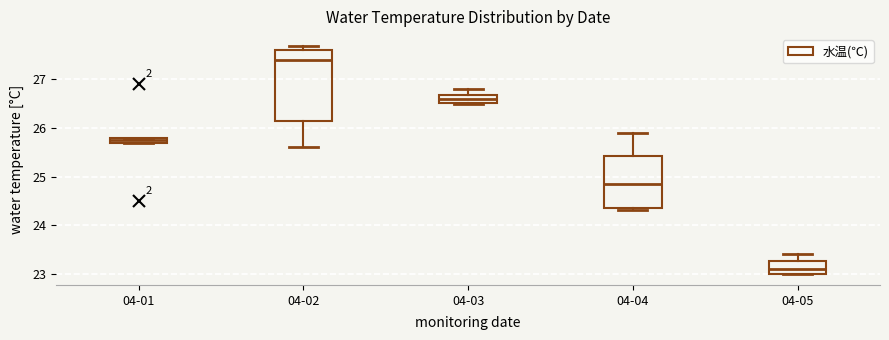

Which box's median line is the lowest?

04-05